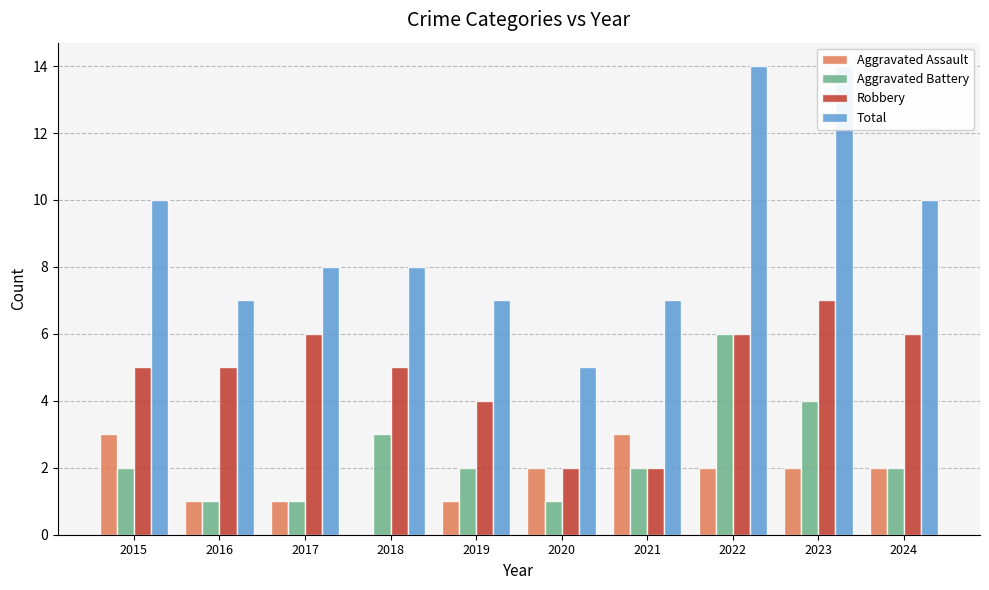

Which series changed the most between 2015 and 2020?

Total